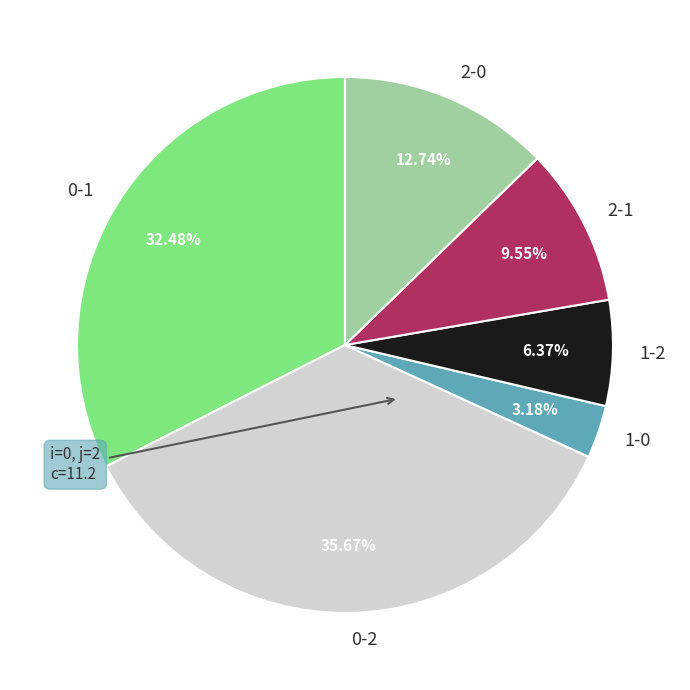

Which has a higher value, 0-2 or 2-0?

0-2